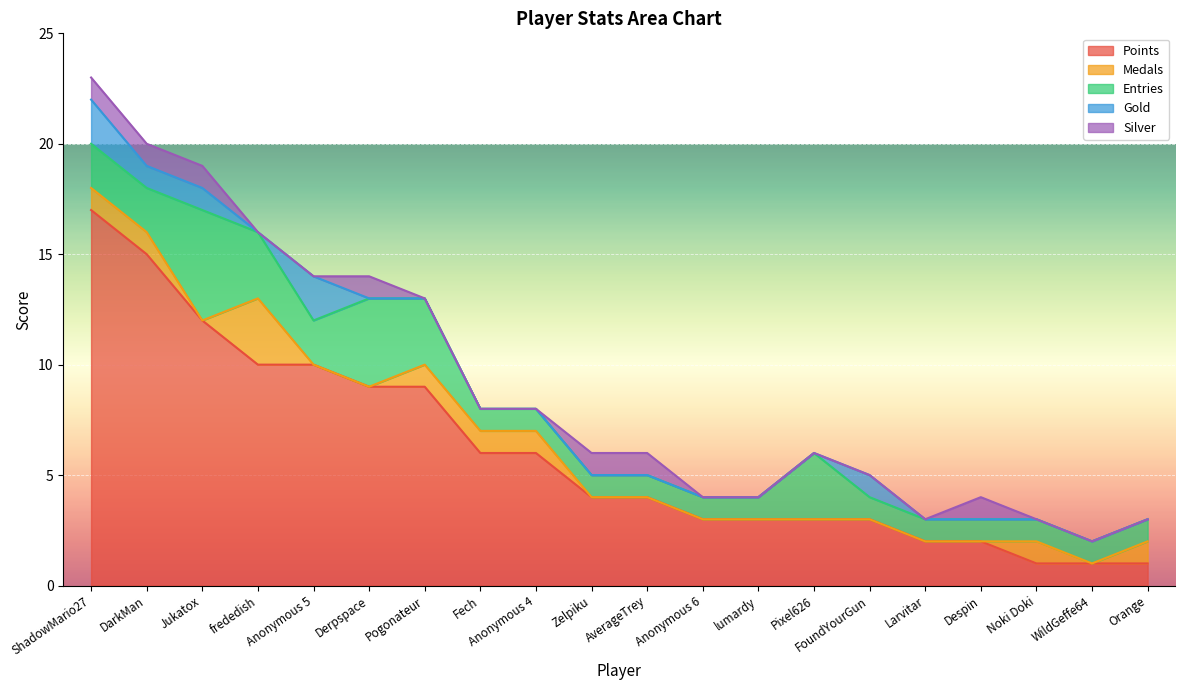

Which series has the largest total across all categories?

Points